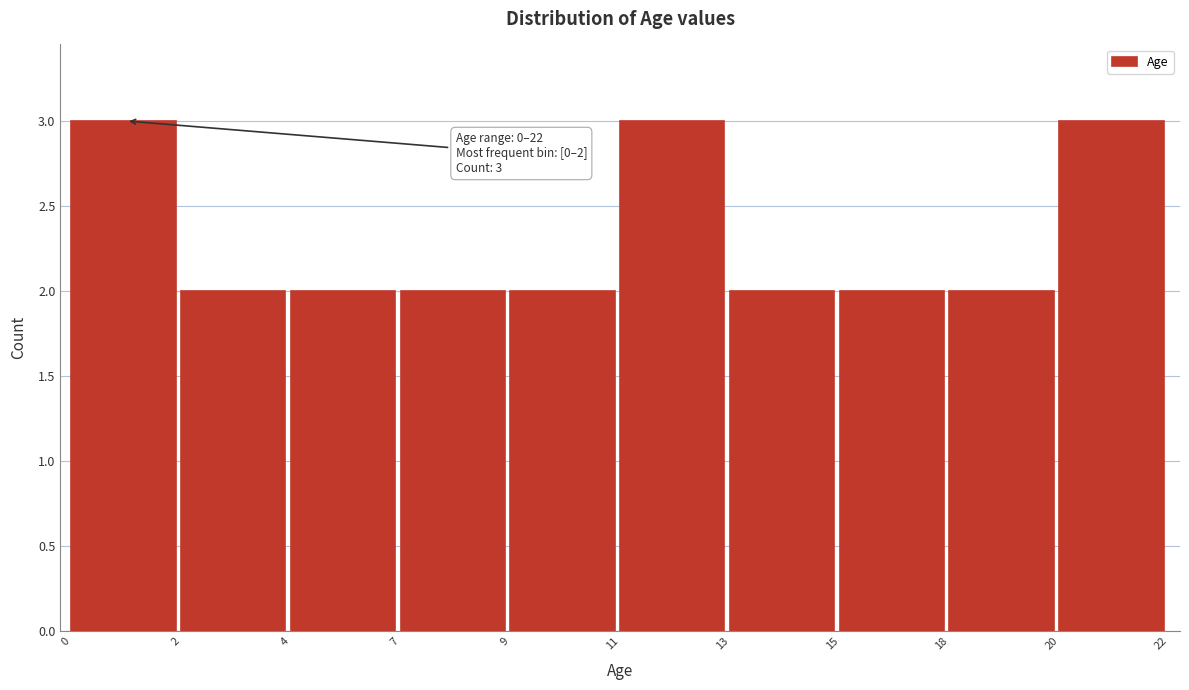

Reading left to right, transcribe all the data shown in this chart.

0=3	2=2	4=2	7=2	9=2	11=3	13=2	15=2	18=2	20=3